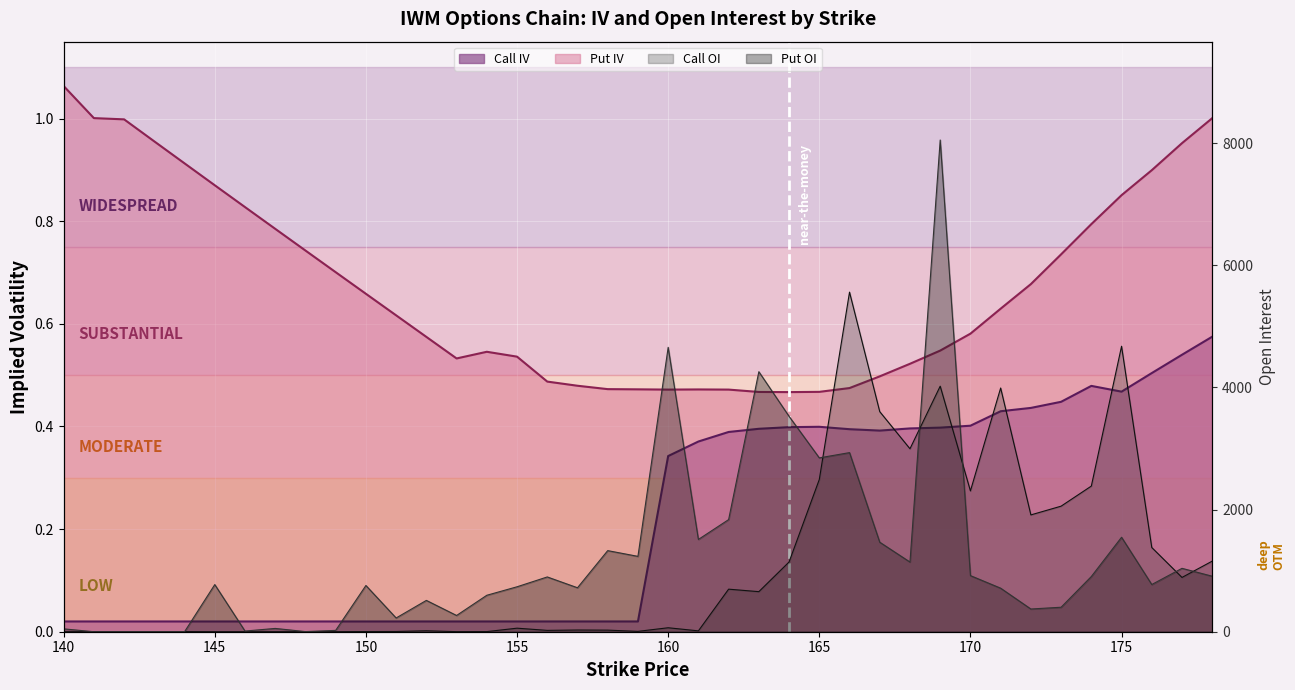

Is it true that Put IV equals 1.5 at 143?

False